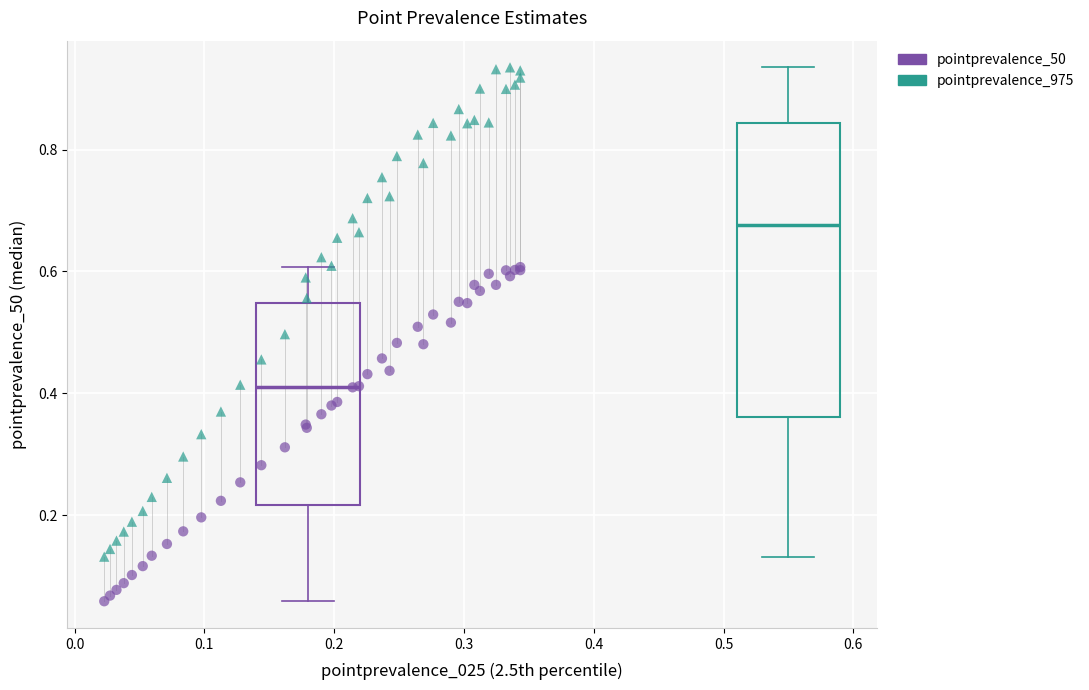

Which series has the widest spread of Y values?

pointprevalence_975